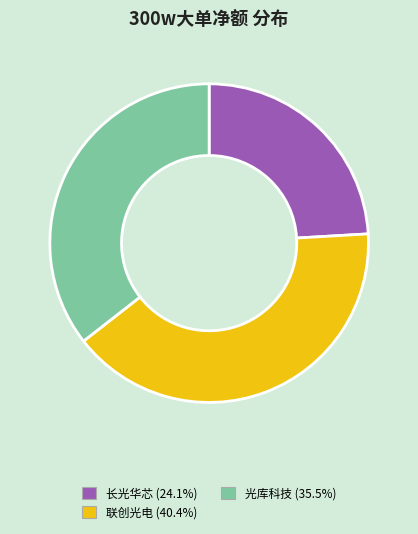

Does any single category account for the majority?

No